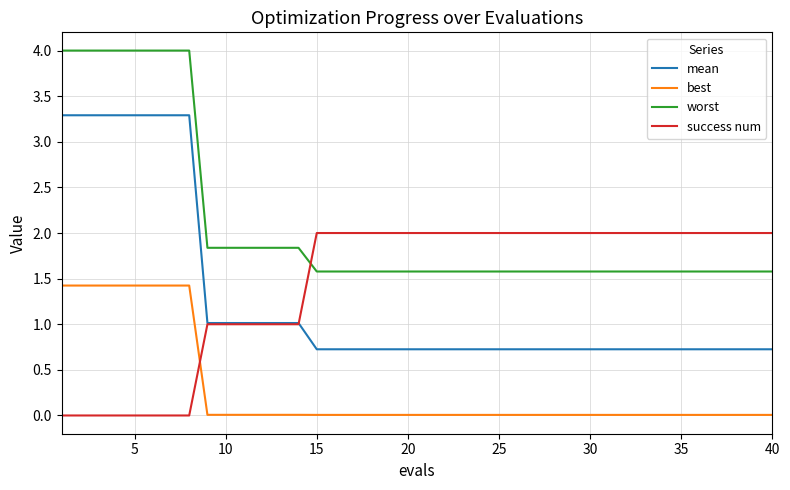

Which series has the largest range (max minus min)?

mean